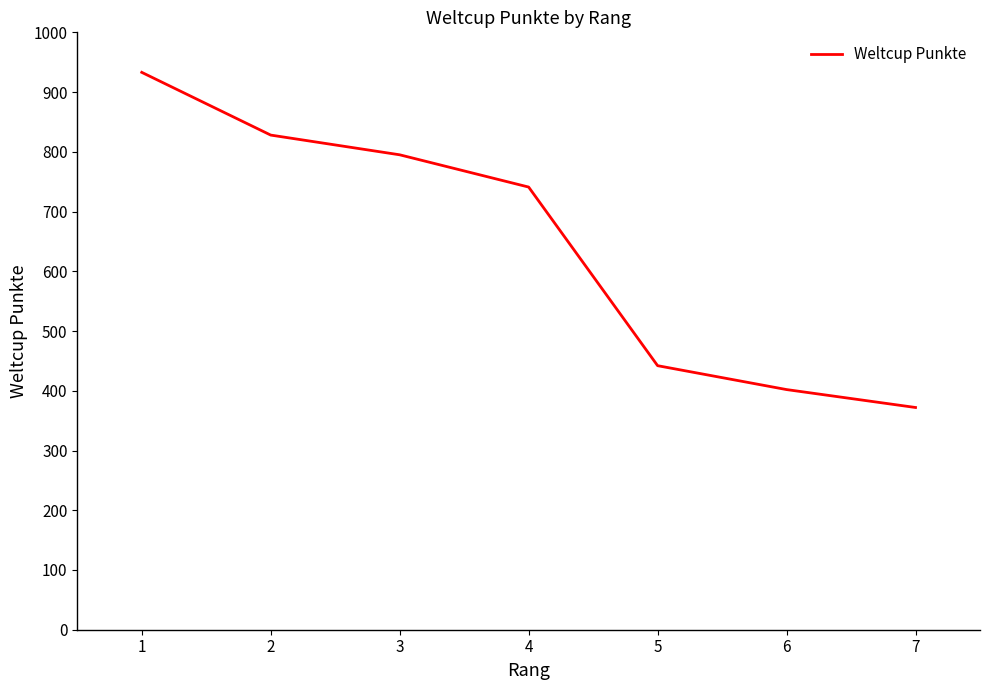

Count the number of categories in the chart.

7